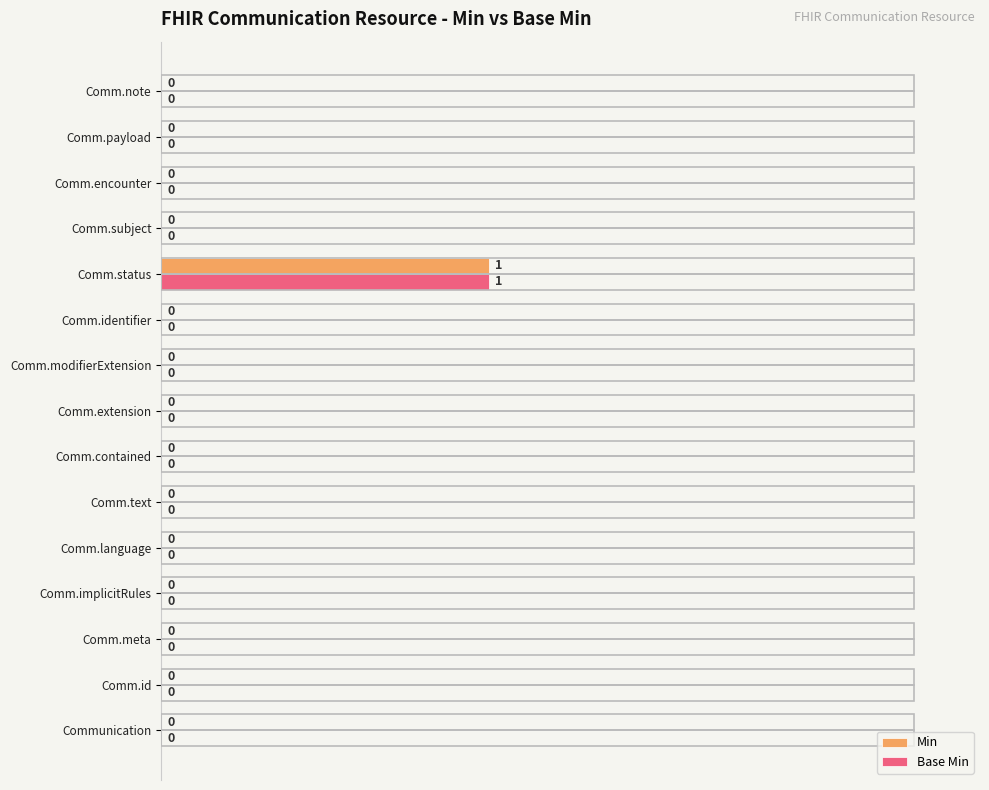

Which category has the highest value across all series?

Comm.status